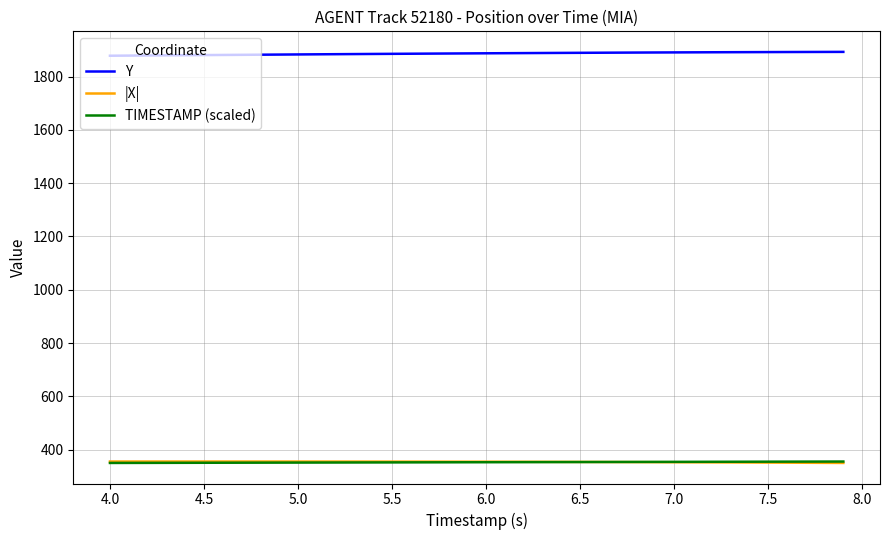

Is this an area chart (filled region under the line)?

No